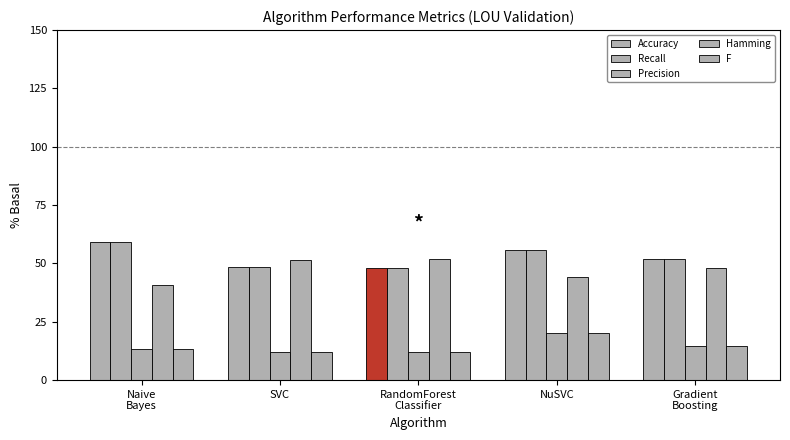

Rank the series at Gradient
Boosting from highest to lowest value.

Accuracy, Recall, Hamming, Precision, F